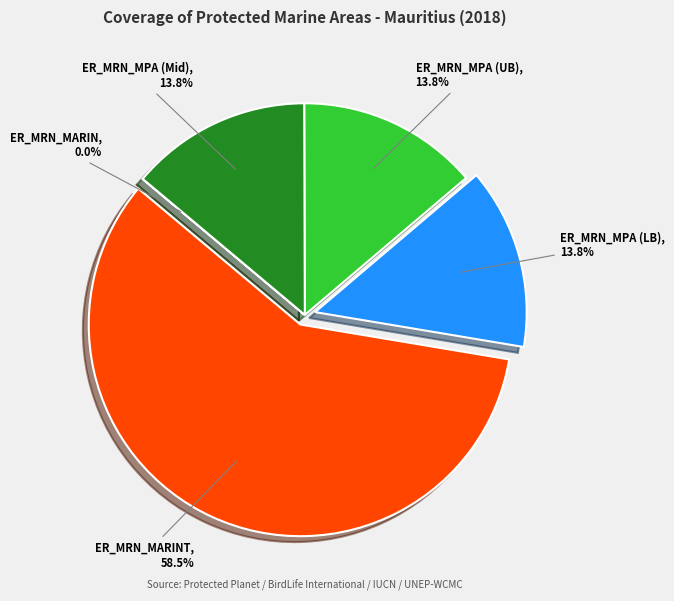

Does any single category account for the majority?

Yes